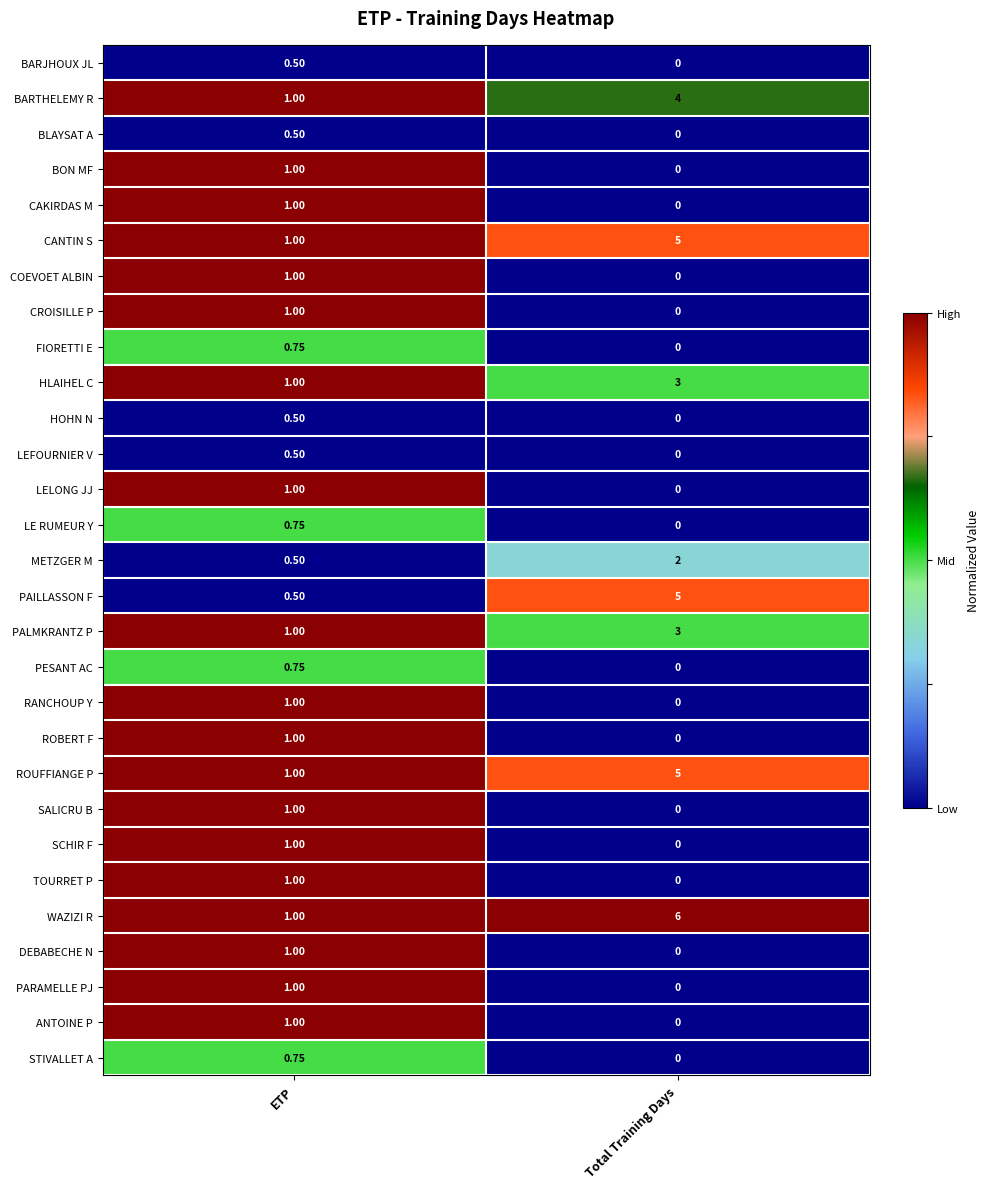

Which series changed the most between ETP and Total Training Days?

WAZIZI R